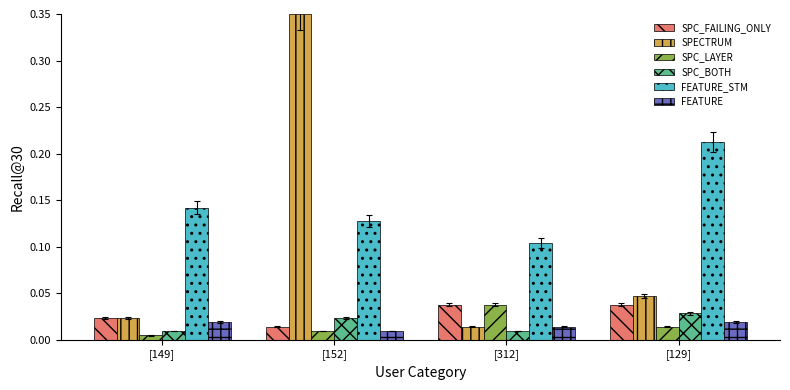

At how many categories does at least one series exceed 0?

4